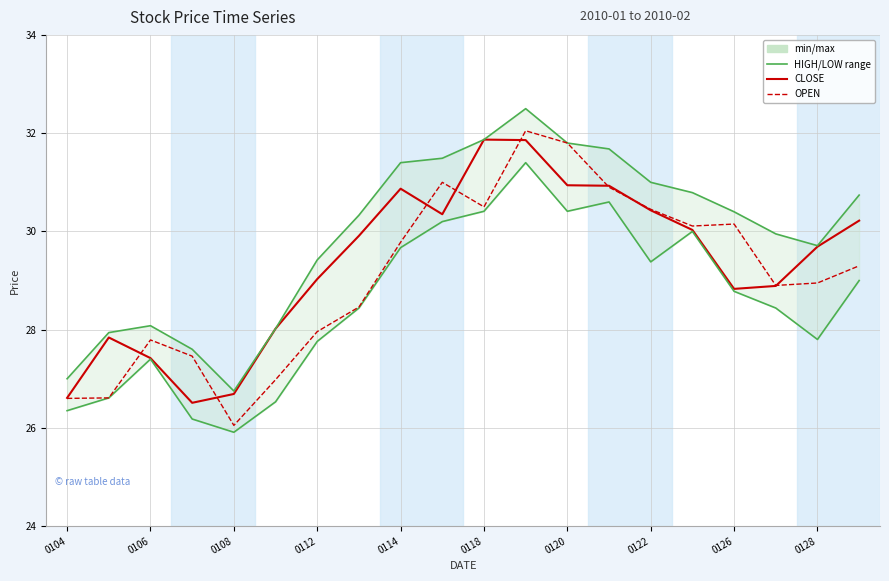

Rank the series by their average value, from highest to lowest.

HIGH, CLOSE, OPEN, LOW